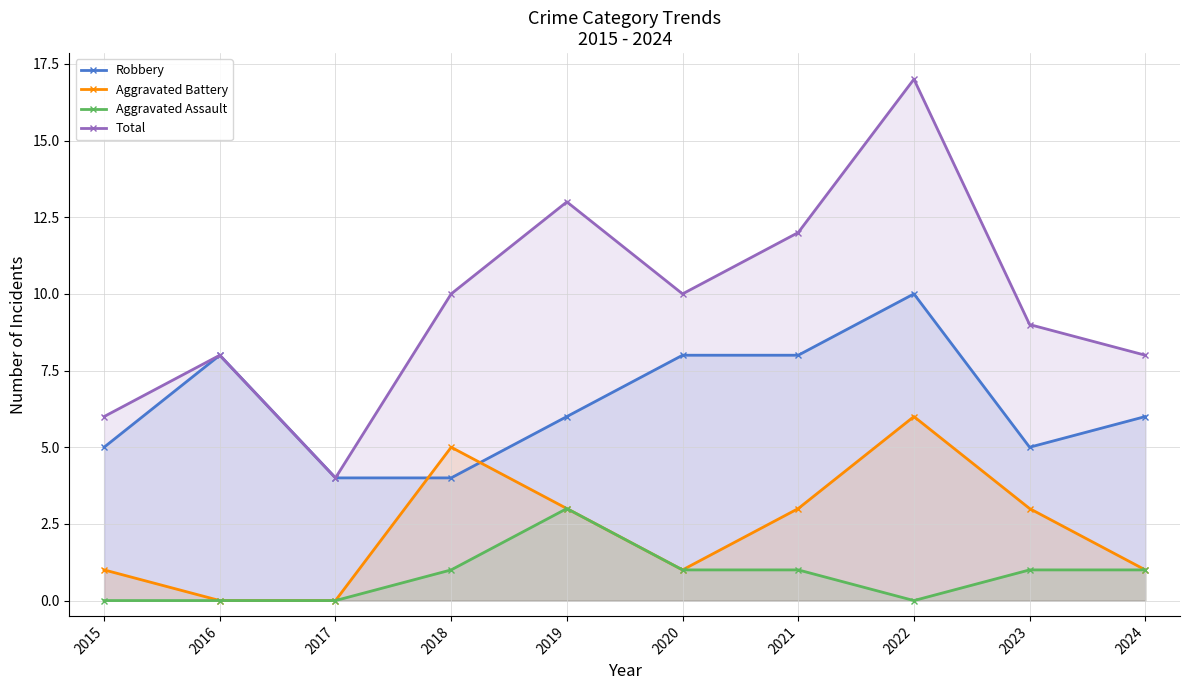

Between 2020 and 2022, which series saw the biggest shift?

Total